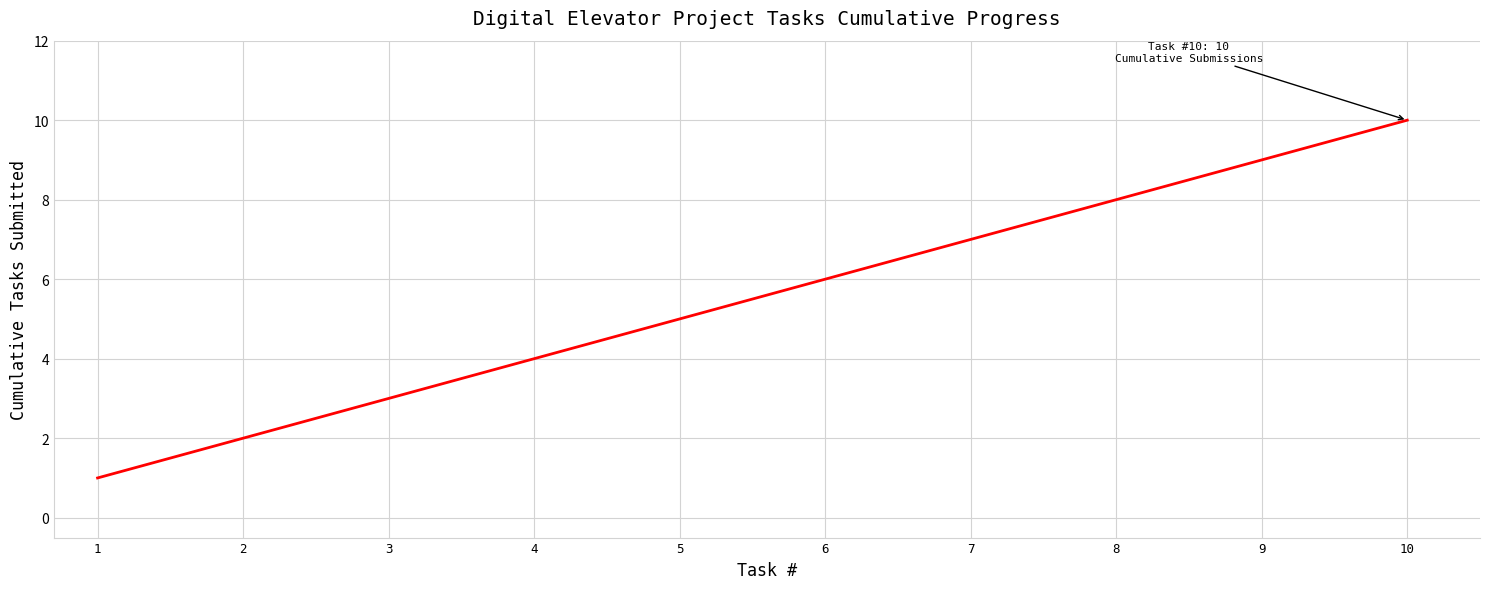

What is the greatest value displayed?

10